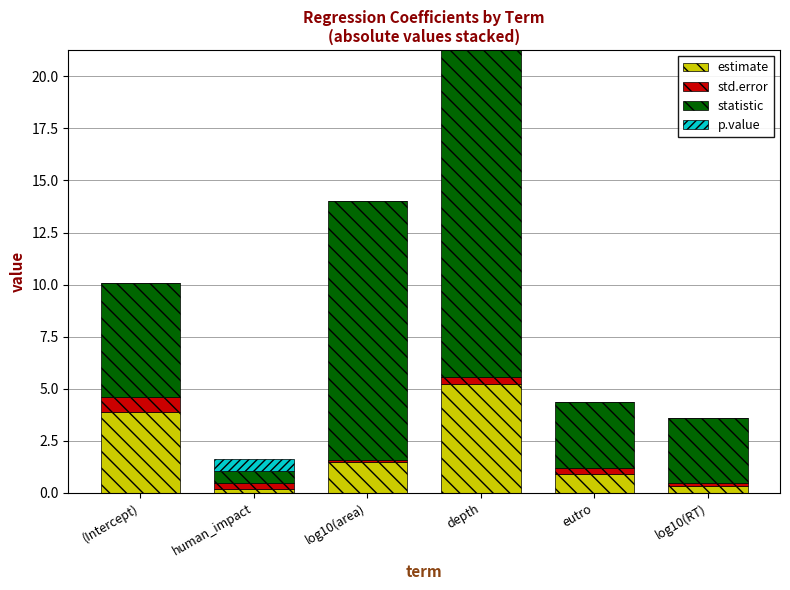

At which category is the sum across all series the highest?

depth